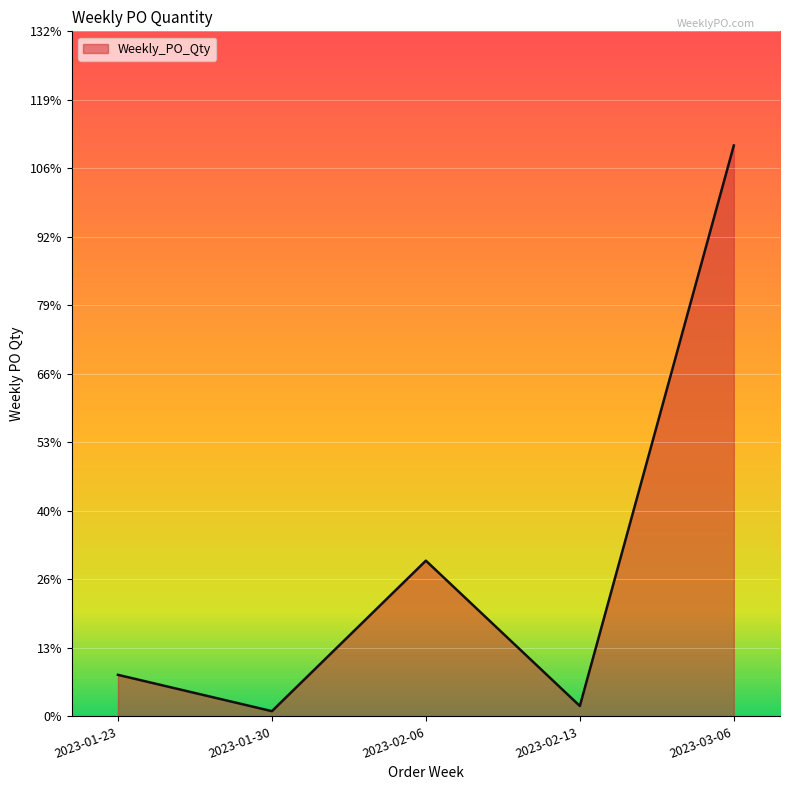

The chart shows a value of 10 at 2023-02-06. True or false?

False